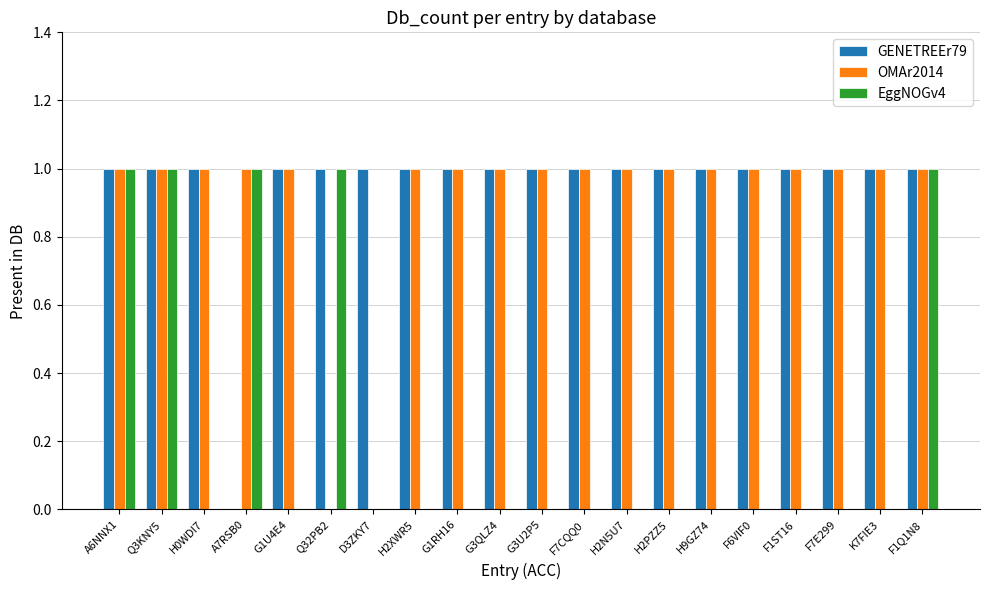

What is the total value across all series at Q3KNY5?

3